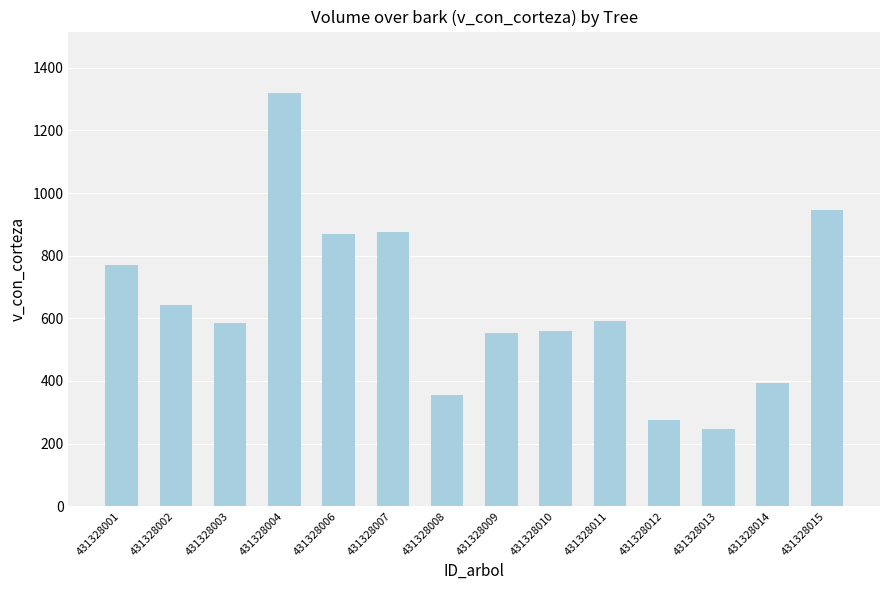

How many categories are shown in the chart?

14